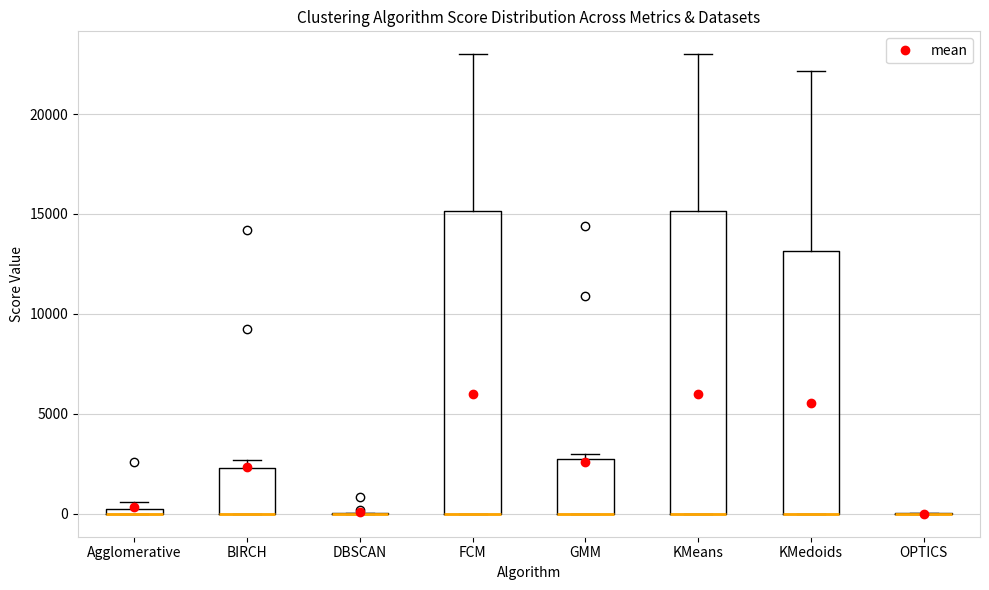

Where does the upper whisker of the box for KMeans end on the y-axis? The values are not printed on the chart, so give them approximately, as read against the axis.

23000